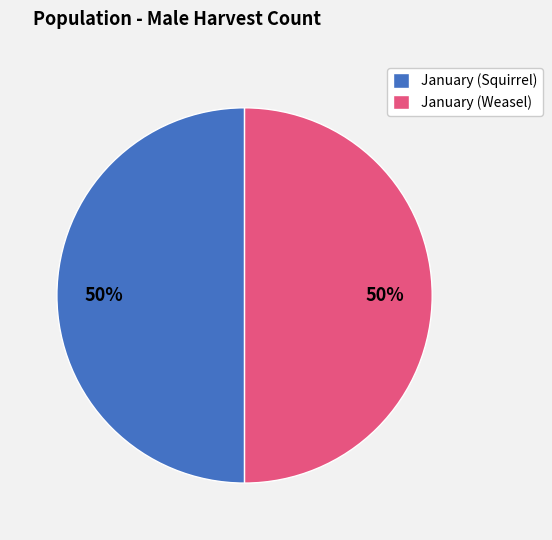

To the nearest percent, what is the difference between the largest and smallest slice percentages?

0%